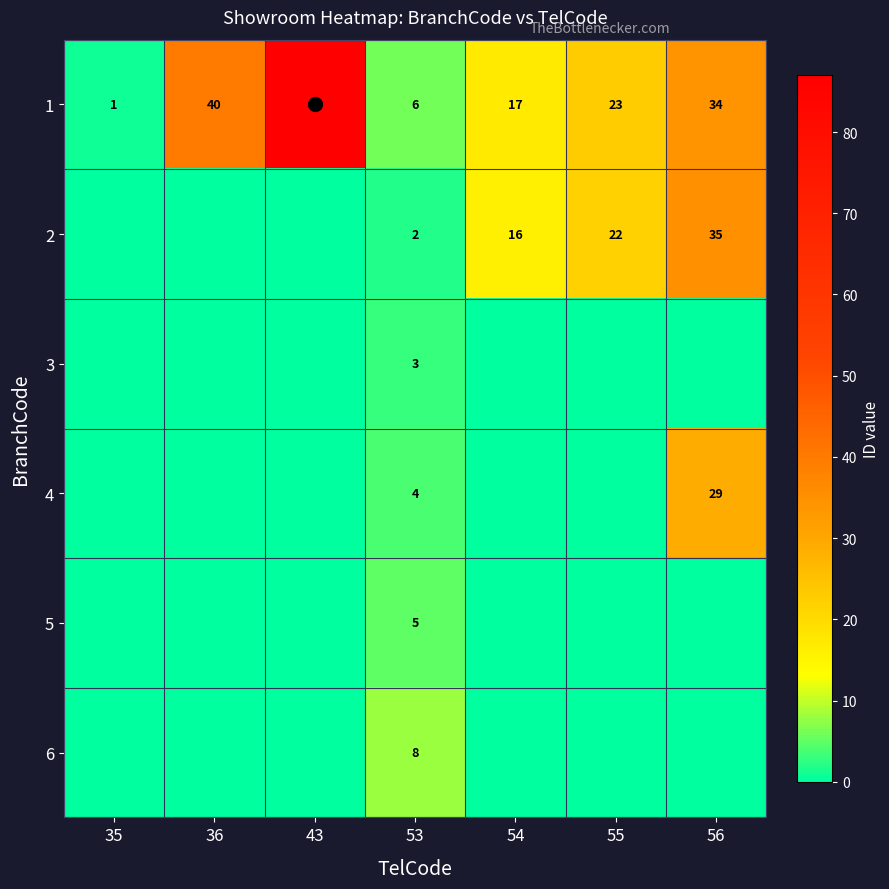

At how many categories does at least one series exceed 1?

6